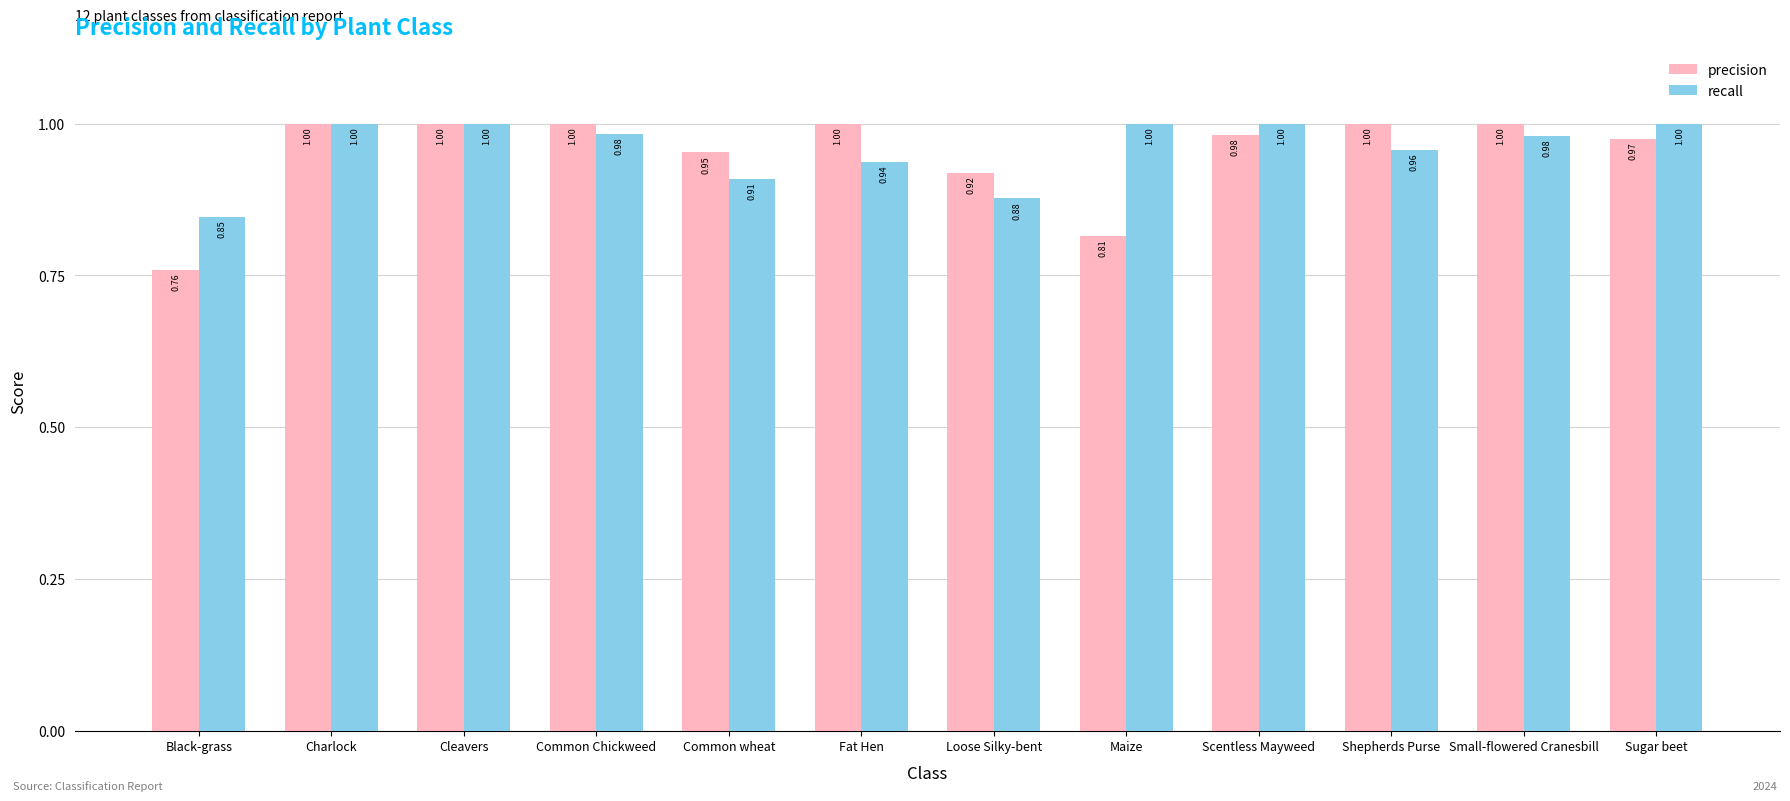

At which label does recall reach its minimum?

Black-grass